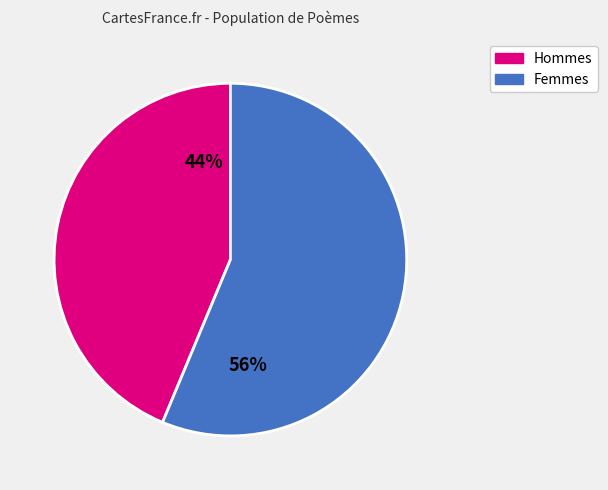

What is the ratio of the value at Femmes to the value at Hommes?

1.3